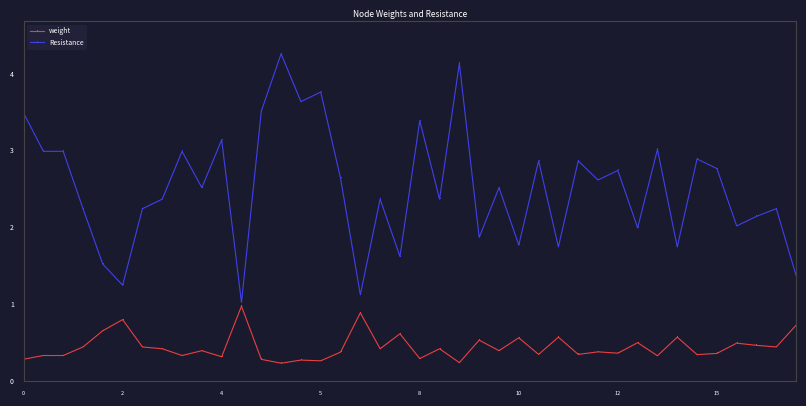

Which series has the largest total across all categories?

Resistance